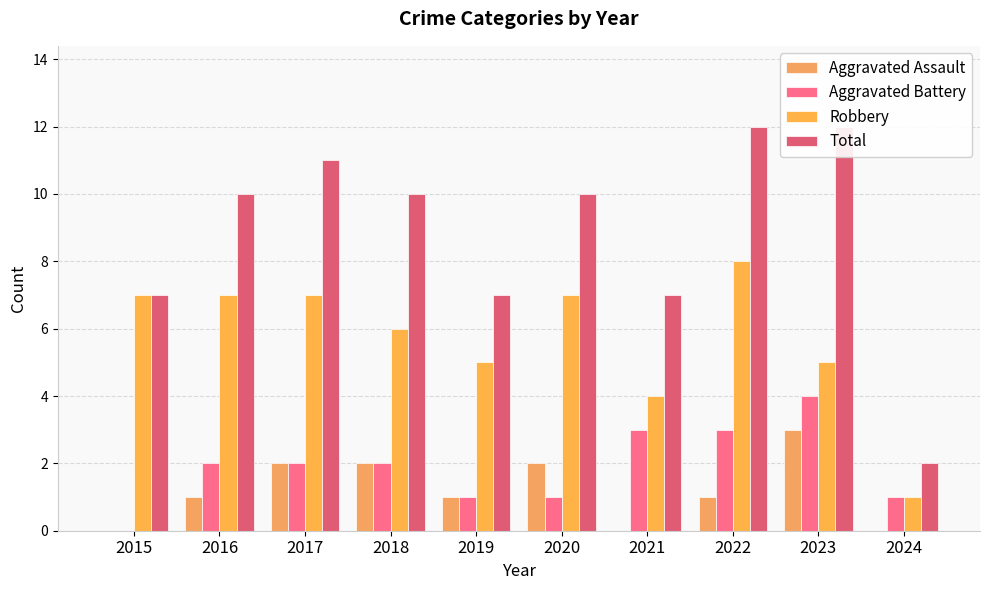

True or false: Aggravated Battery has a value of 2 at 2015.

False